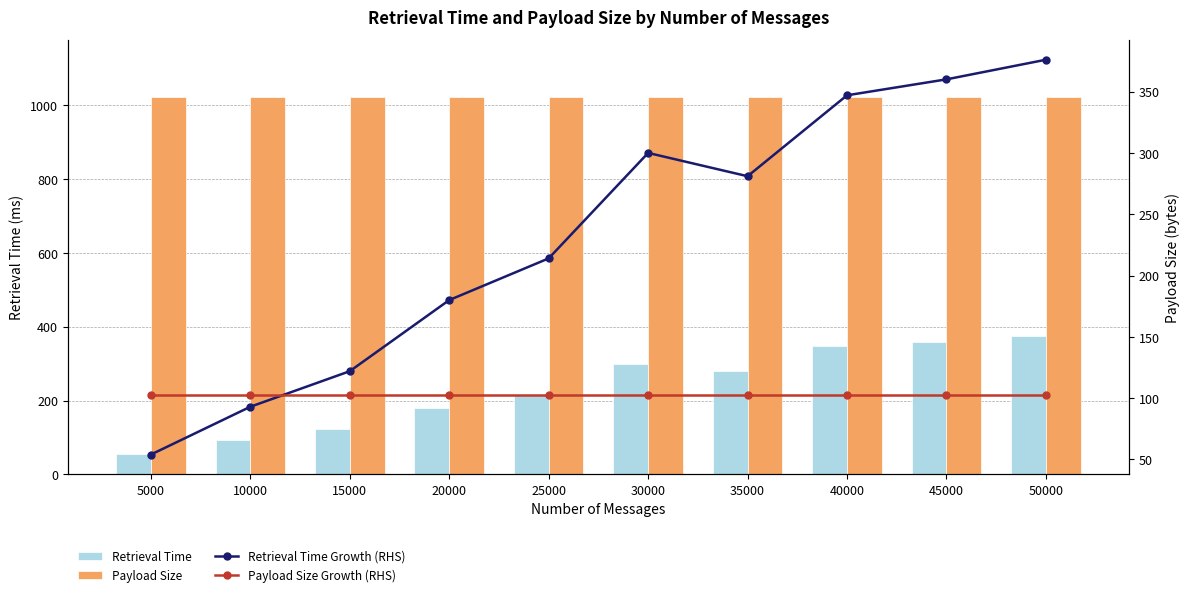

What is the difference between the maximum and minimum values in the Retrieval Time series?

322.0